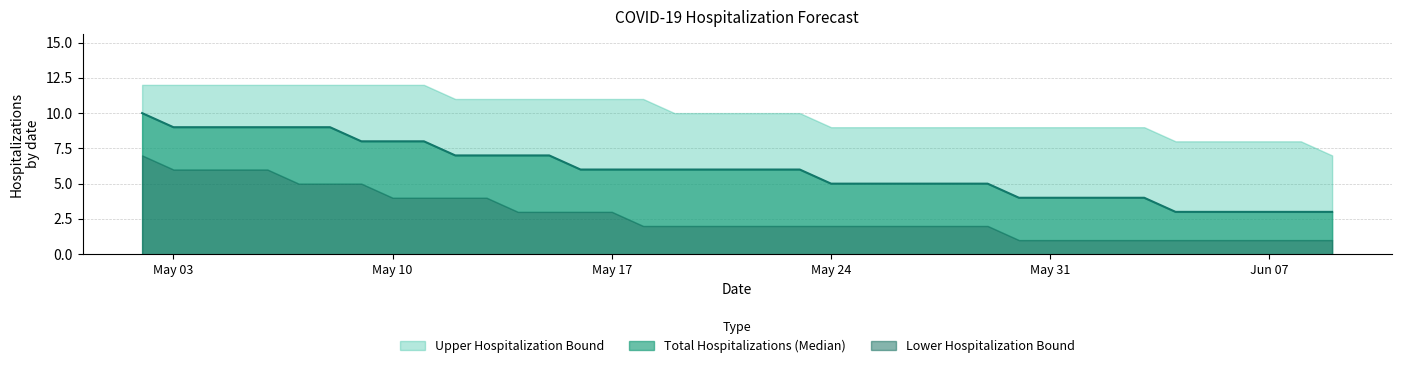

What are all the series names shown in the legend?

Total Hospitalizations (Median), Lower Hospitalization Bound, Upper Hospitalization Bound